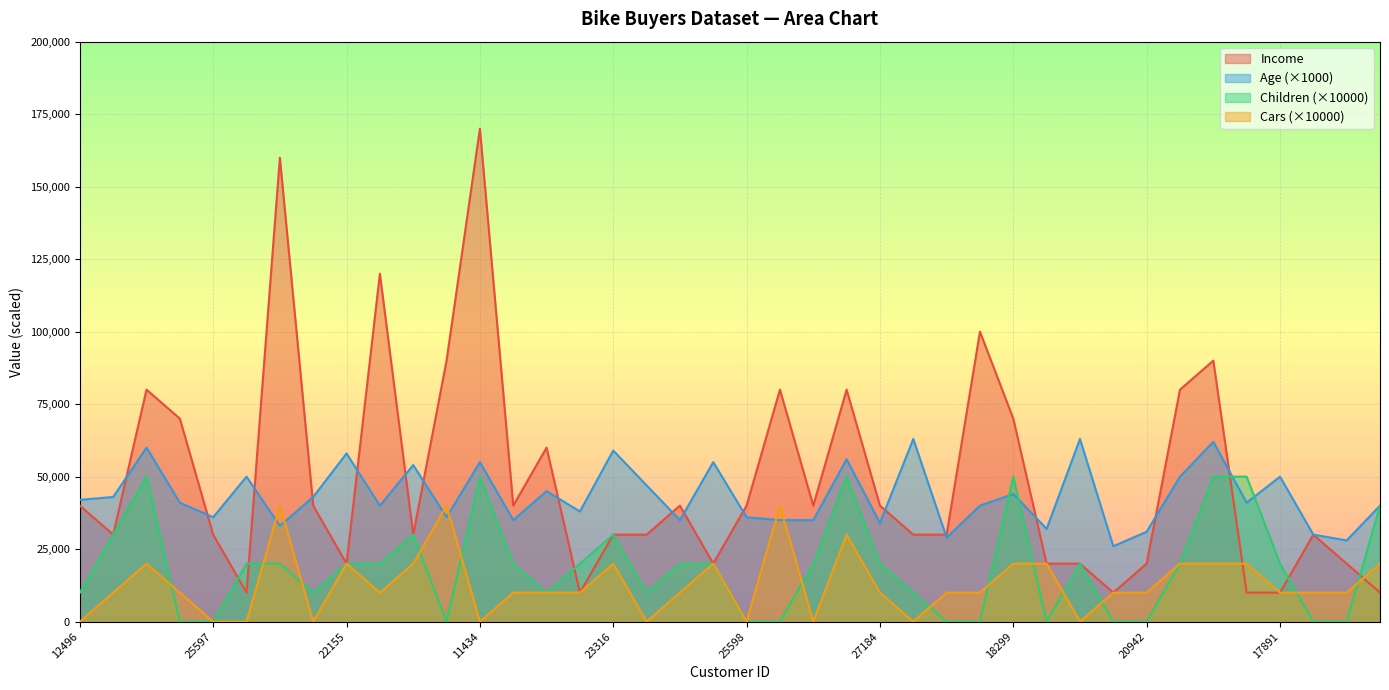

How many intersections are there between Income and Cars?

2